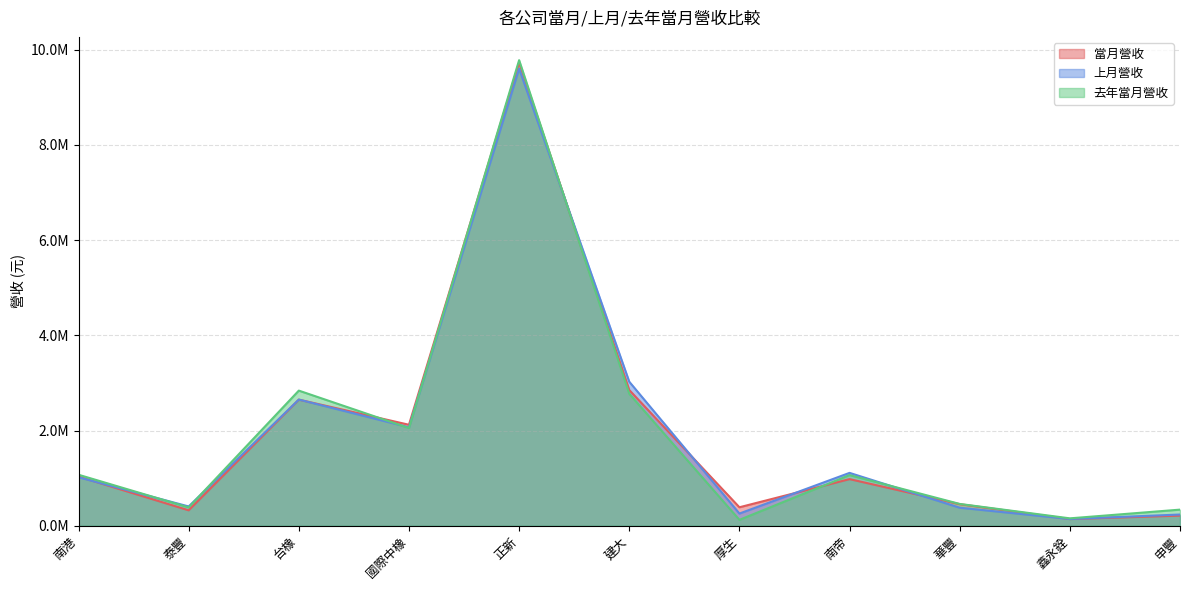

Between 南帝 and 正新, which is larger?

正新